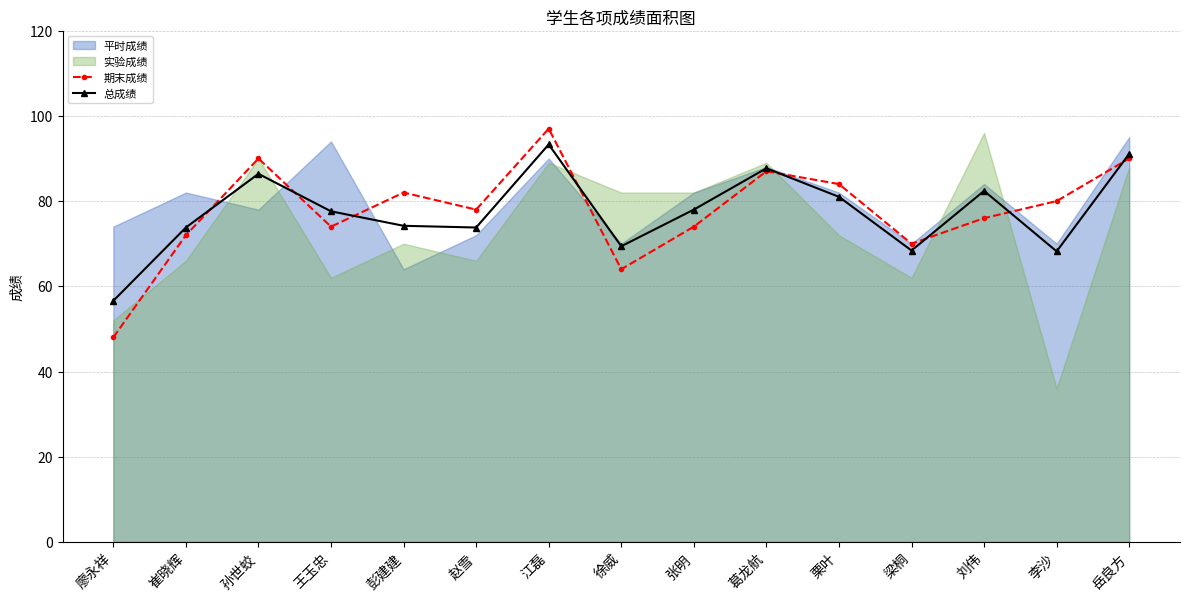

Read the 总成绩 value at 张明.

78.0